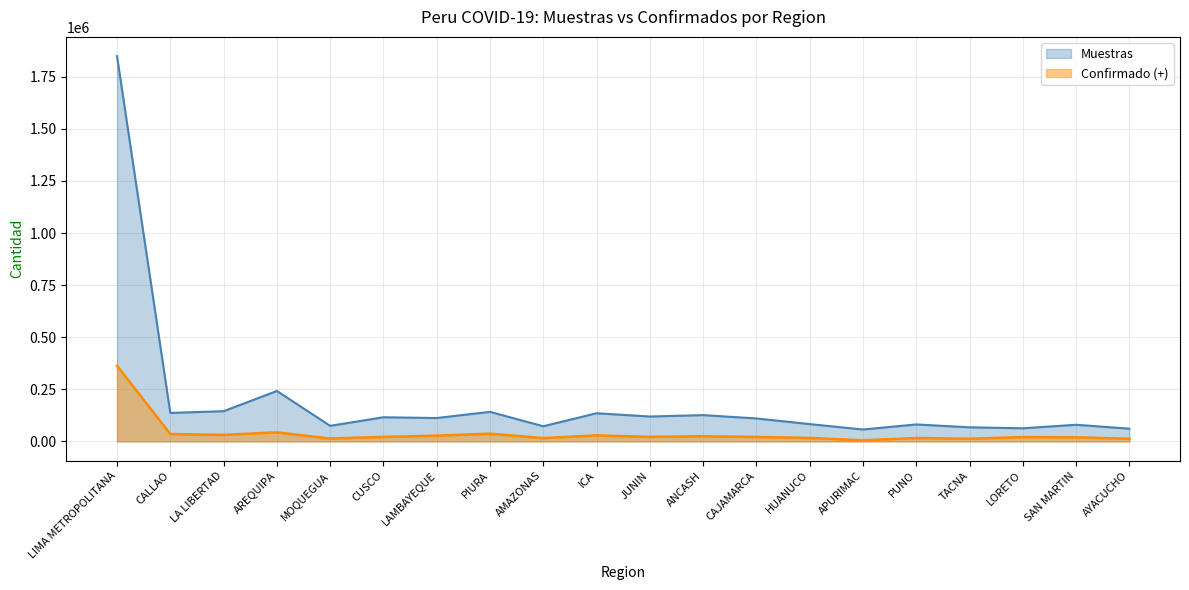

What value does the Confirmado (+) series have at LA LIBERTAD, to the nearest 50?

31150